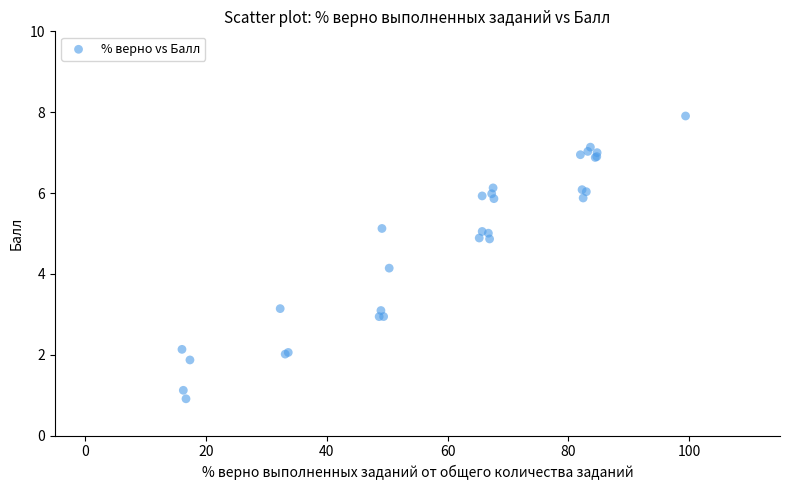

What Y value in the scatter plot is closest to 4?

4.1